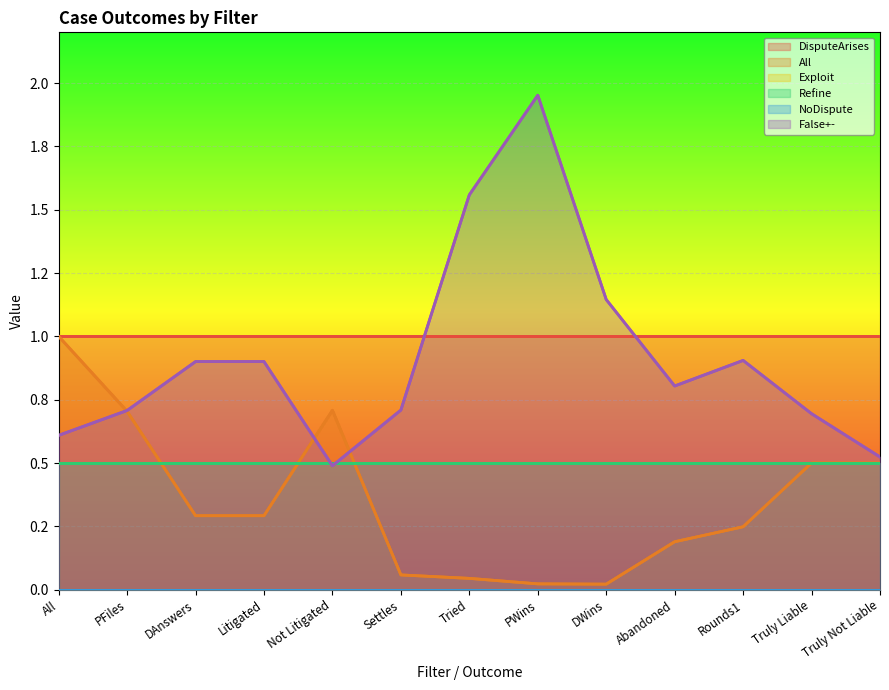

What is the greatest value displayed?

2.0